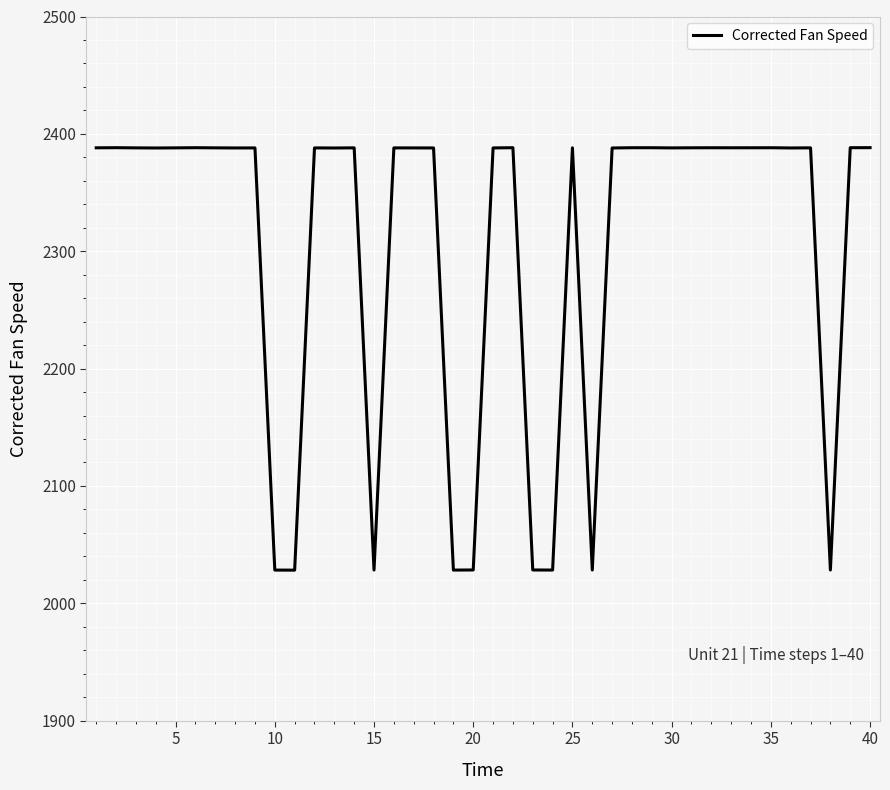

What is the minimum value shown in the chart?

2028.3